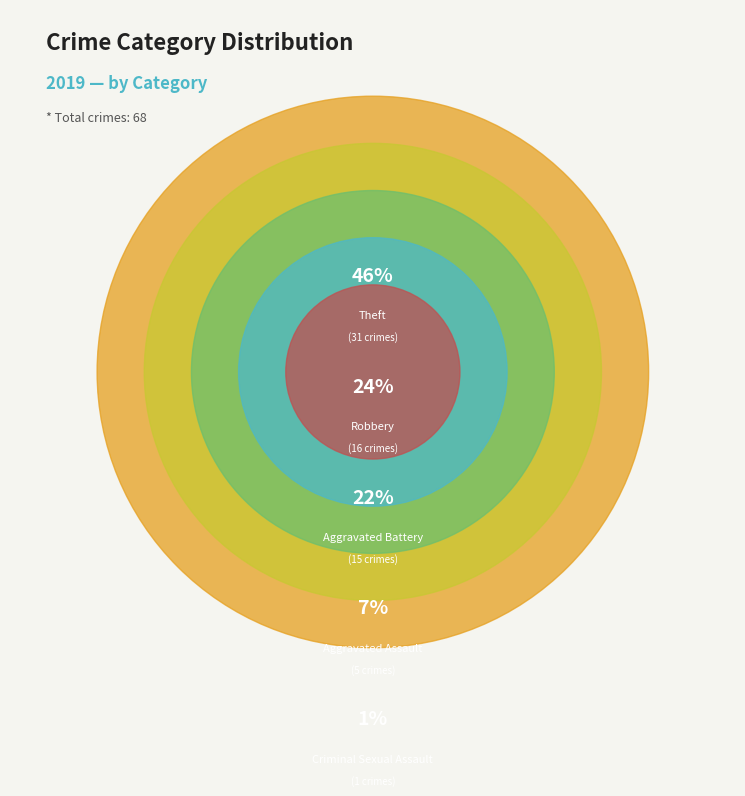

What is the total percentage of Robbery and Theft?

69.1%